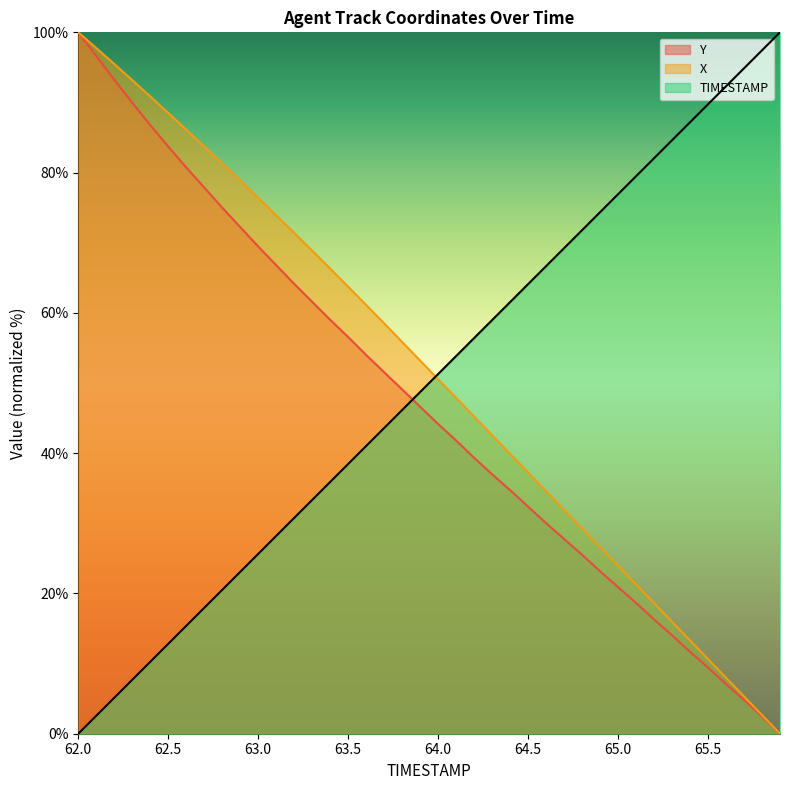

Is it true that X equals 63.7 at 63.5?

True